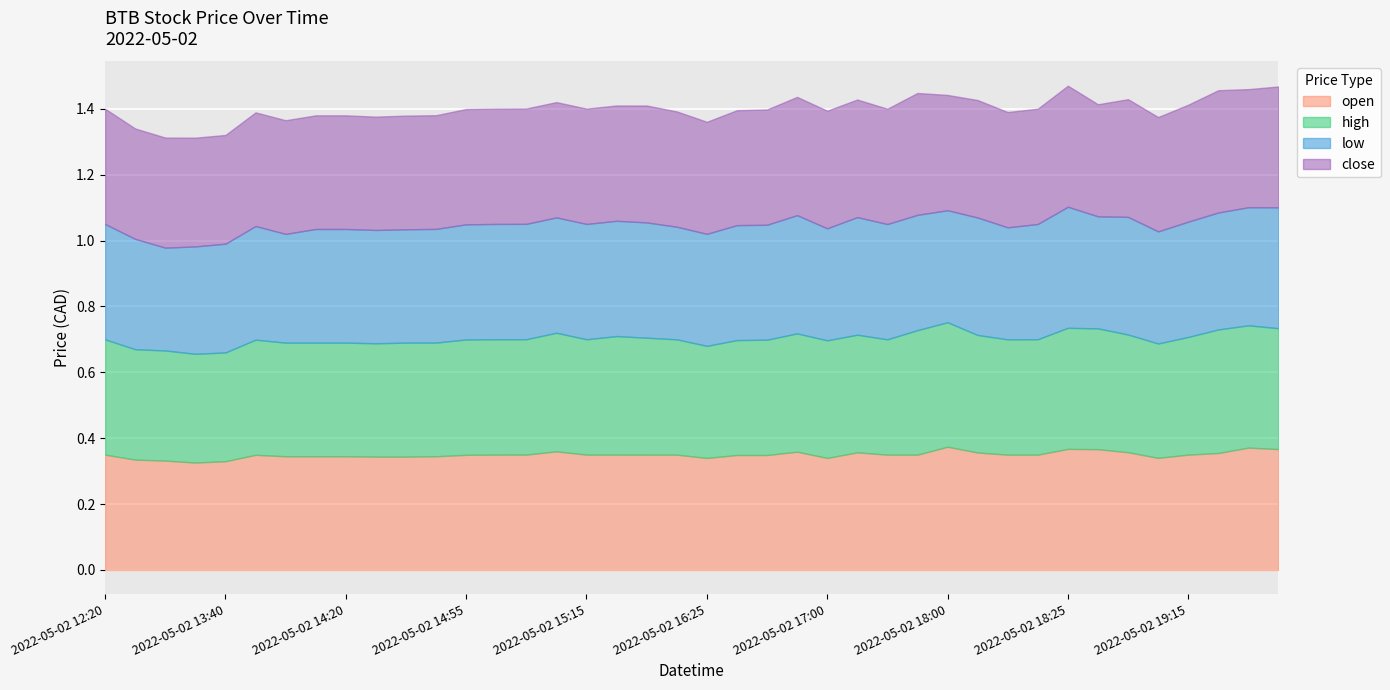

Read the high value at 2022-05-02 15:10.

0.4